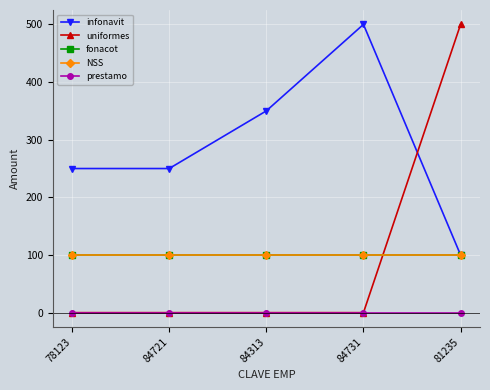

What is the spread (max minus min) of values at 78123?

250